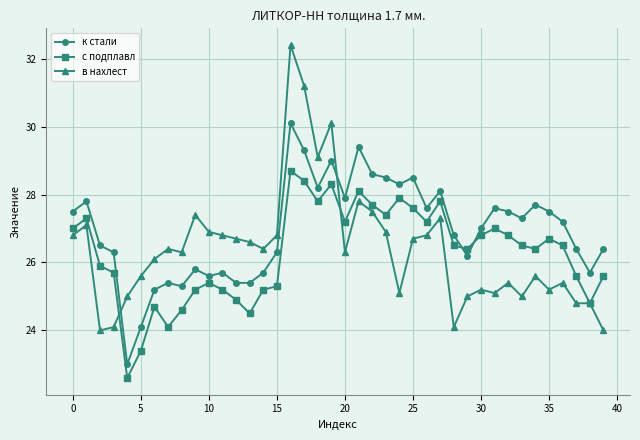

Which series has the largest total across all categories?

к стали